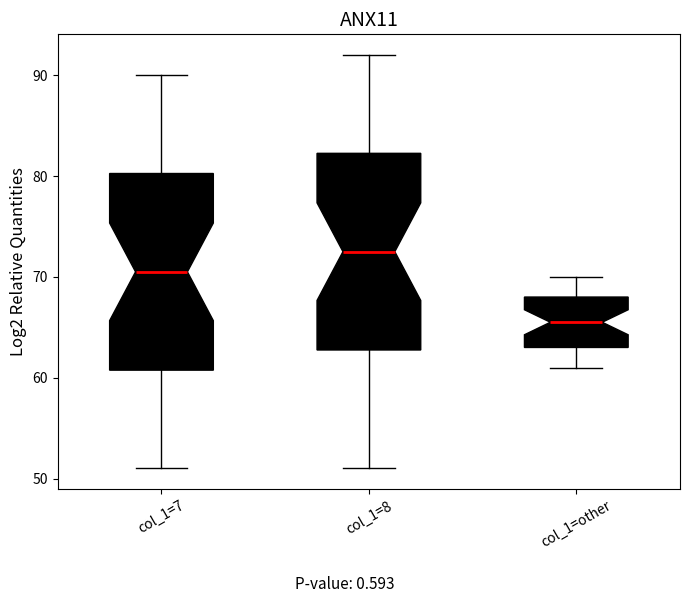

Reading left to right, transcribe this box plot: for each box, give where its median line is, the range the box spans, and where its two whiskers end, as read against the y-axis. The values are not printed on the chart, so give them approximately, as read against the axis.

col_1=7: median 71, box 61 to 80, whiskers 51 to 90
col_1=8: median 73, box 63 to 82, whiskers 51 to 92
col_1=other: median 66, box 63 to 68, whiskers 61 to 70